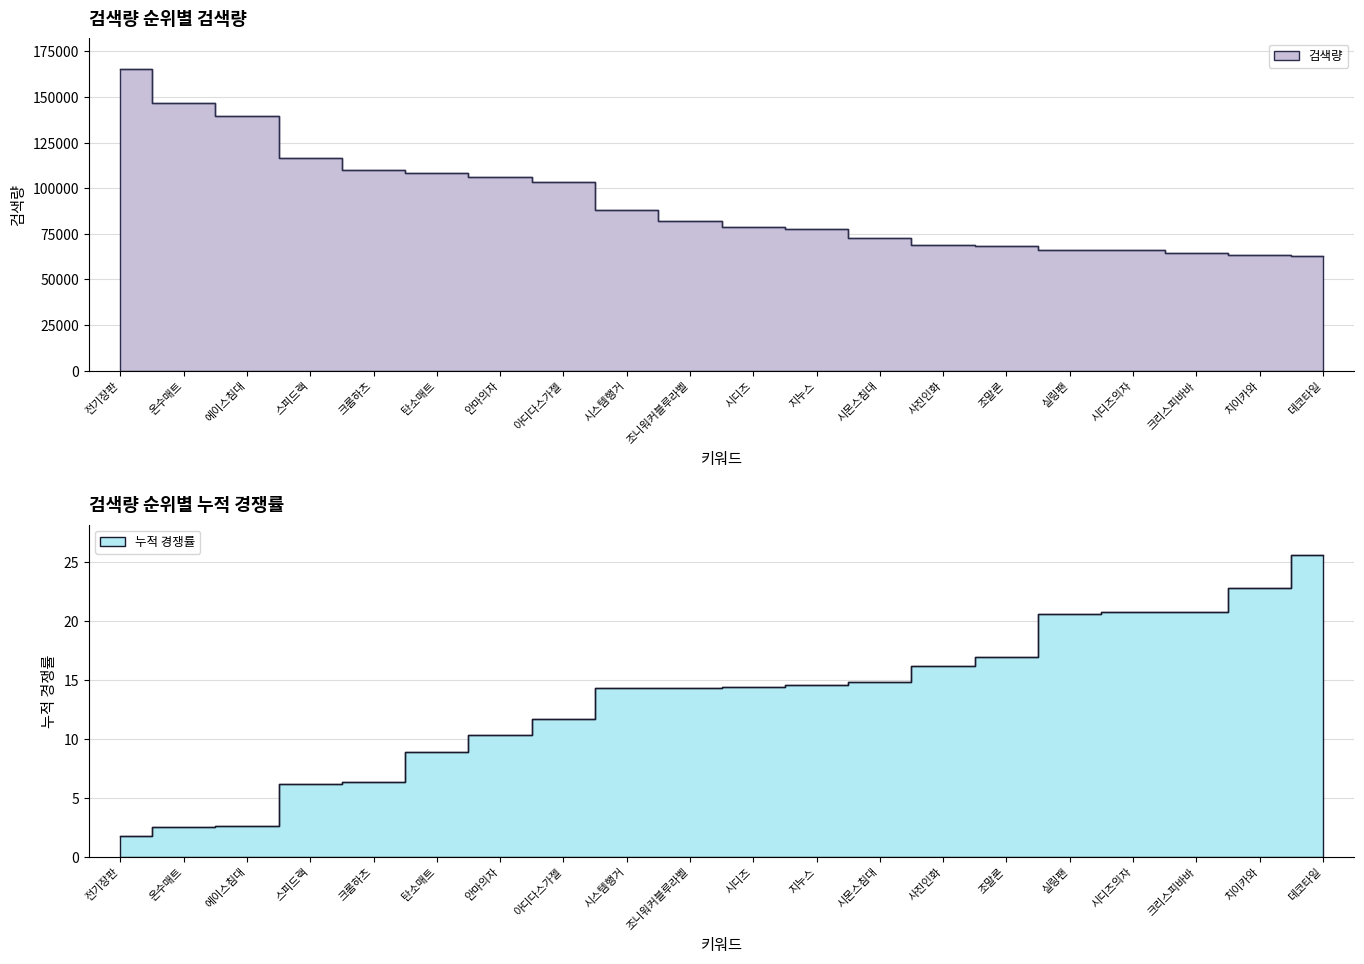

Reading left to right, list all the values displayed in this chart.

165600	146500	139400	116600	109900	108200	106200	103390	88100	82300	78600	77600	72700	68600	68500	66200	66000	64530	63170	63100